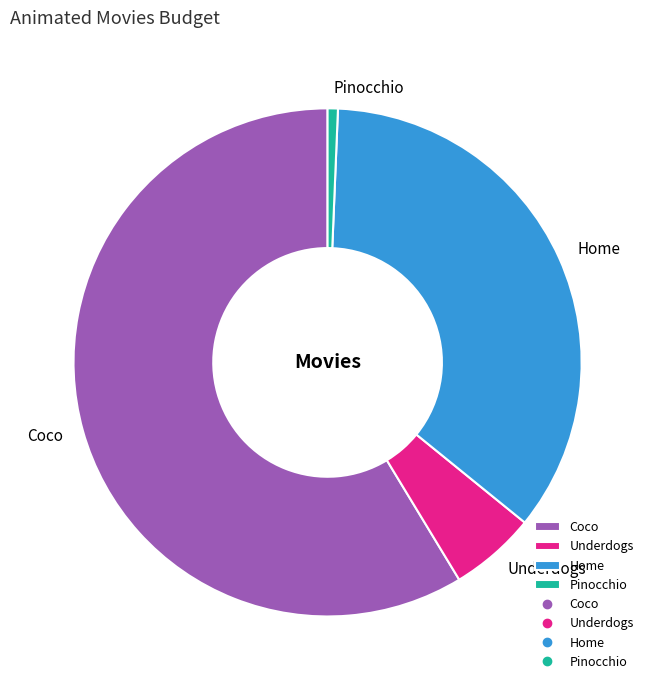

What is the largest slice in the pie chart?

Coco